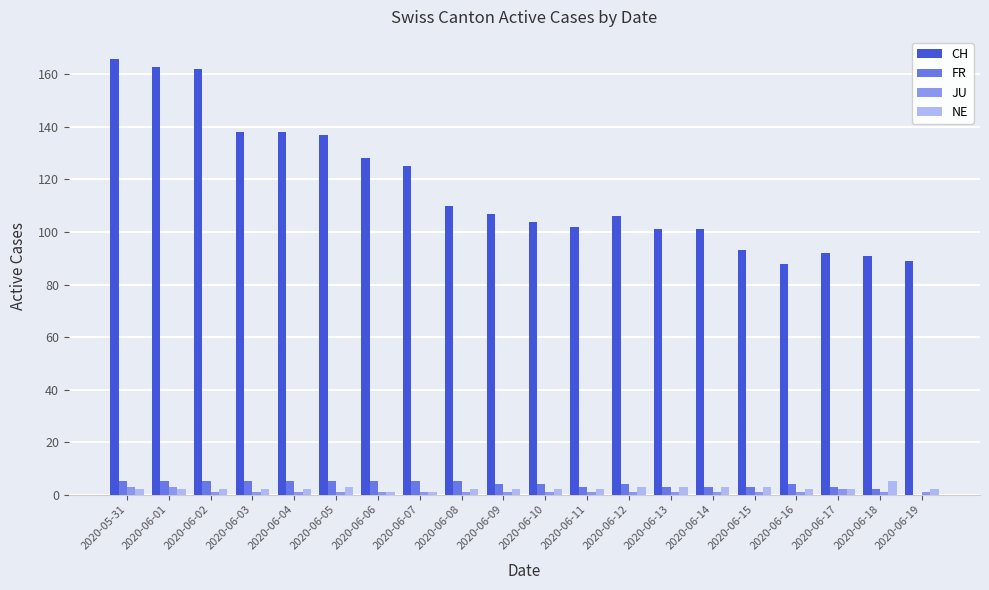

Is it true that CH equals 101 at 2020-06-14?

True